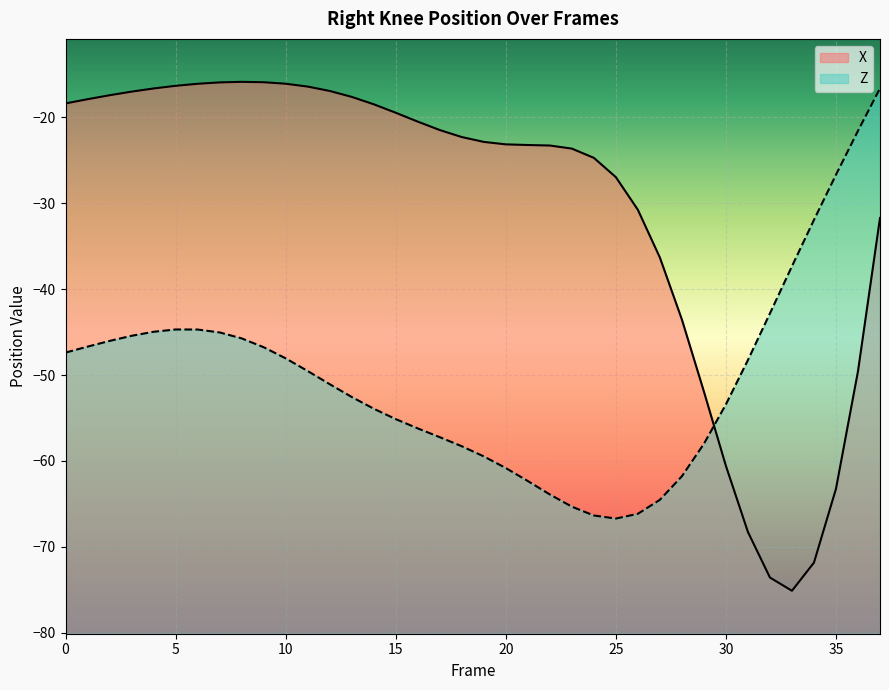

What is the difference between the X values at 12 and 27?

19.4